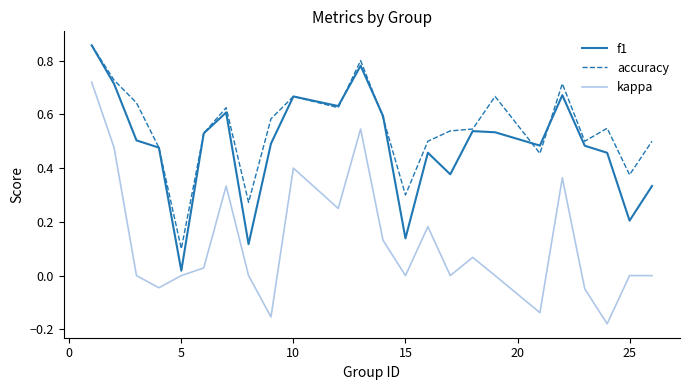

Which series has the largest range (max minus min)?

kappa